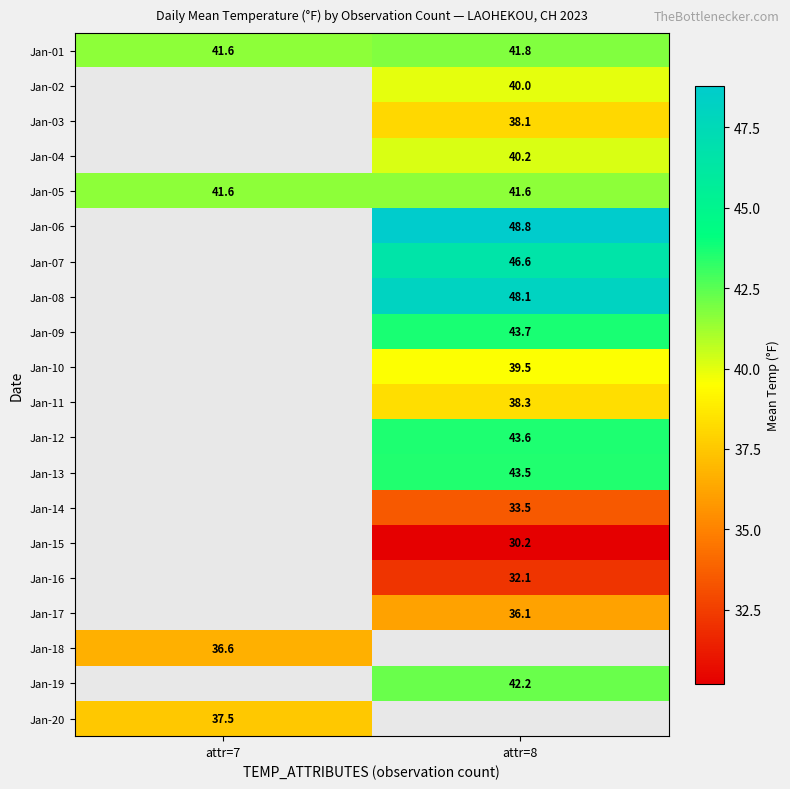

Where is Jan-01 nearest to the value 41?

attr=7